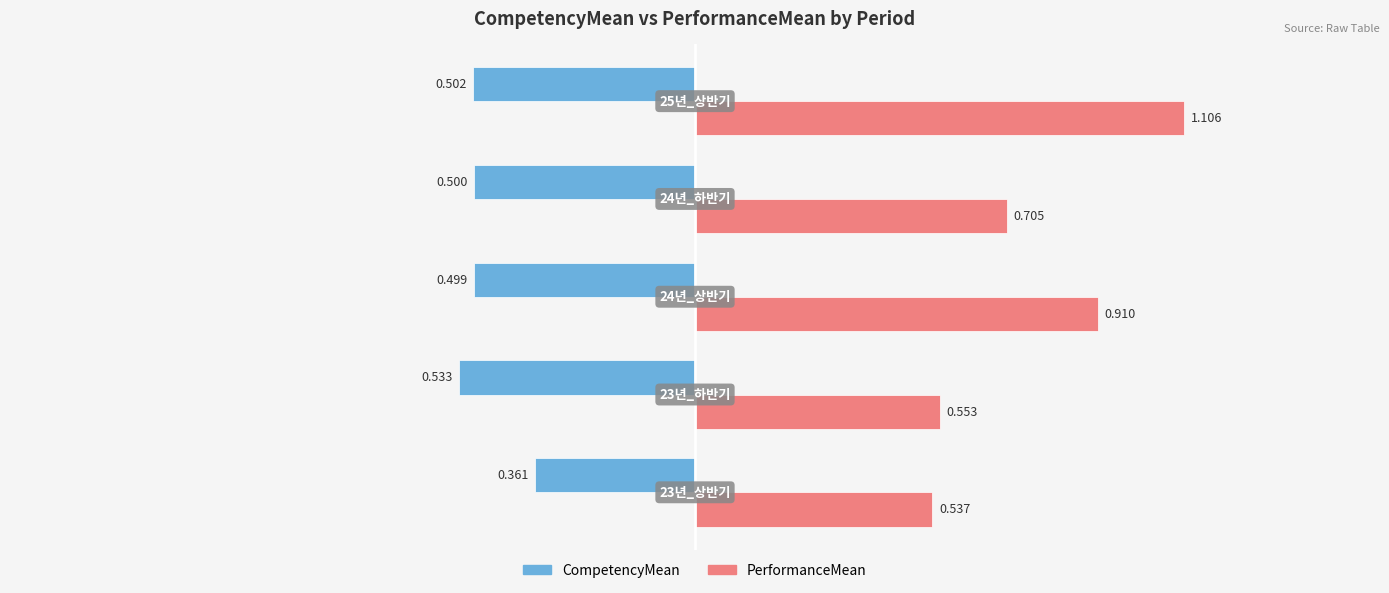

List the series in order of their overall mean, highest first.

PerformanceMean, CompetencyMean